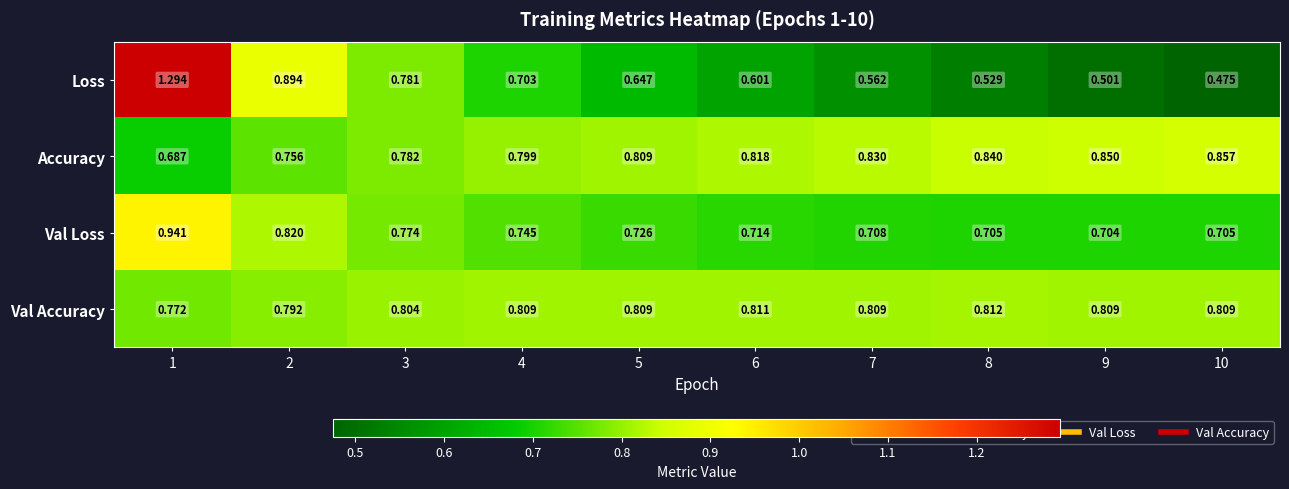

What is the difference between the highest and lowest values at 4?

0.1